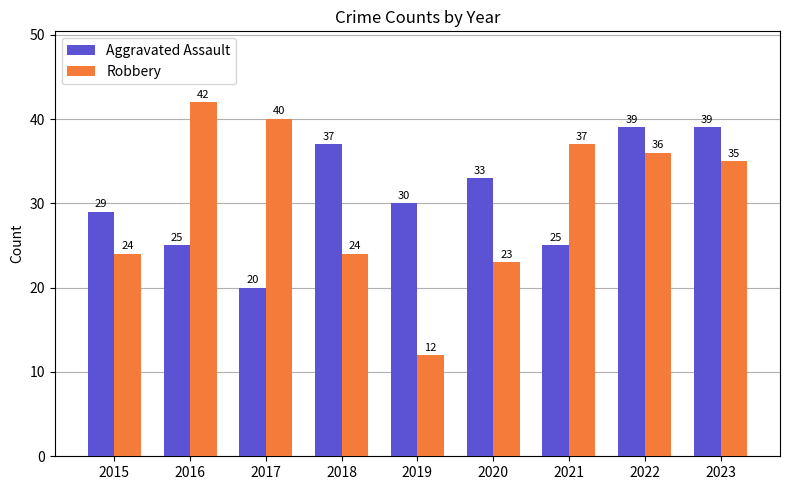

How many categories are shown in the chart?

9